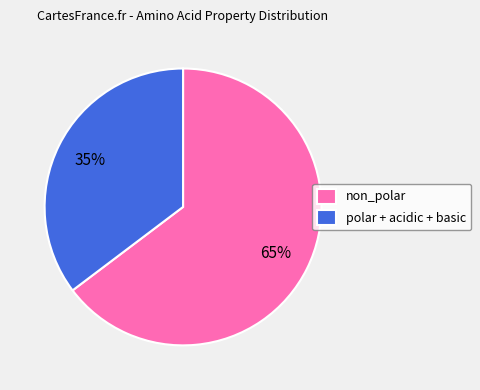

What percentage is the polar + acidic + basic slice, to the nearest percent?

35%